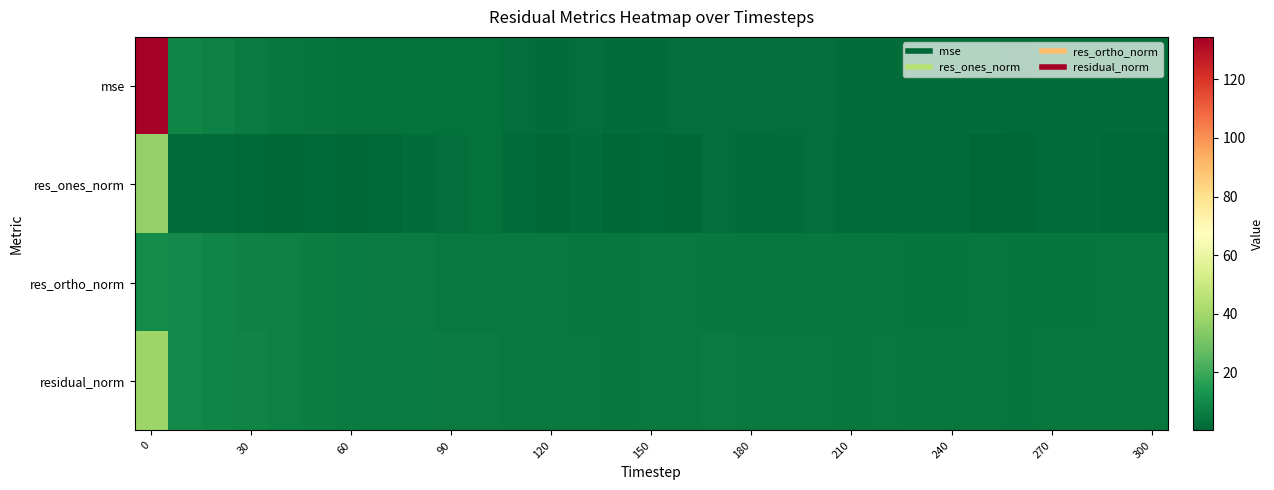

What is the maximum value shown in the chart?

134.5